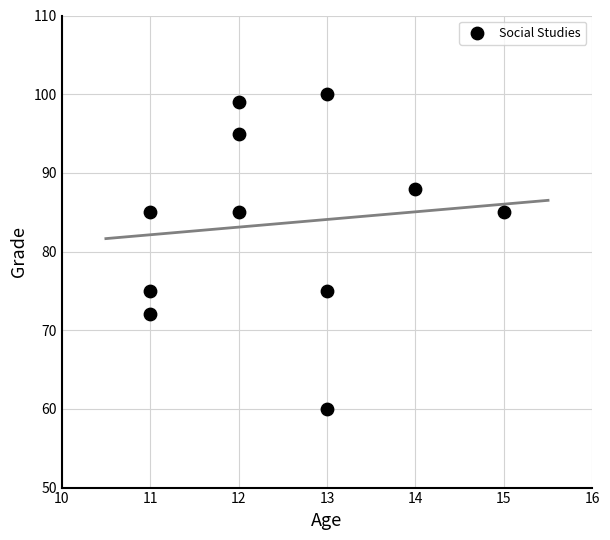

What is the average X value?

12